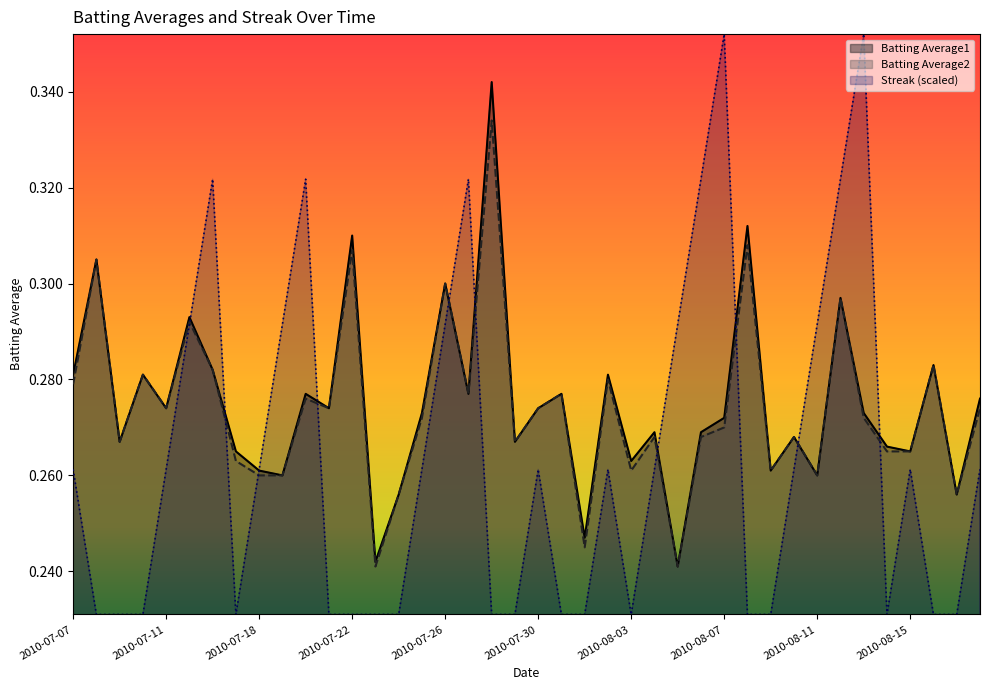

How many distinct data groups are displayed?

3